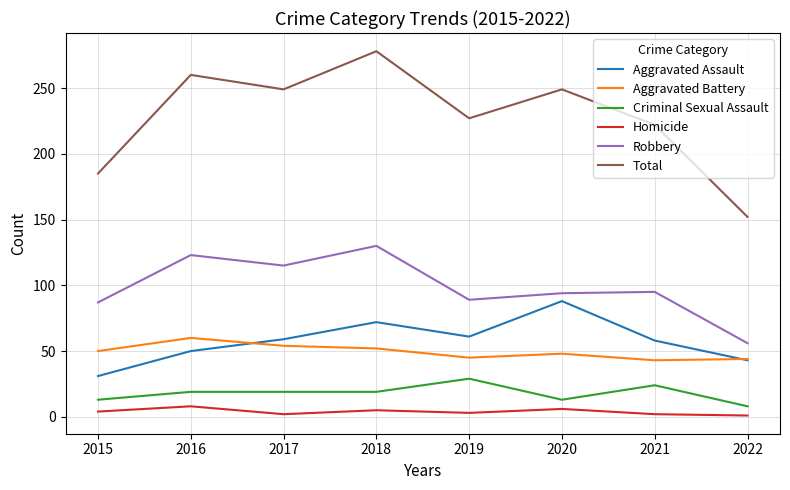

Between 2017 and 2018, which series saw the biggest shift?

Total